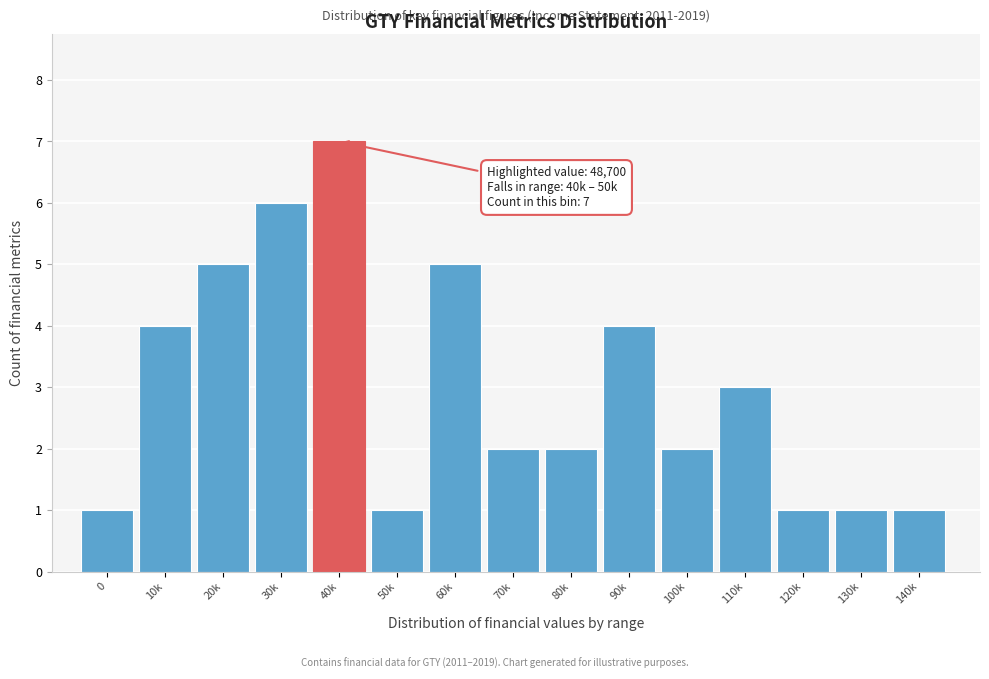

Reading right to left, transcribe all the data shown in this chart.

1	1	1	3	2	4	2	2	5	1	7	6	5	4	1